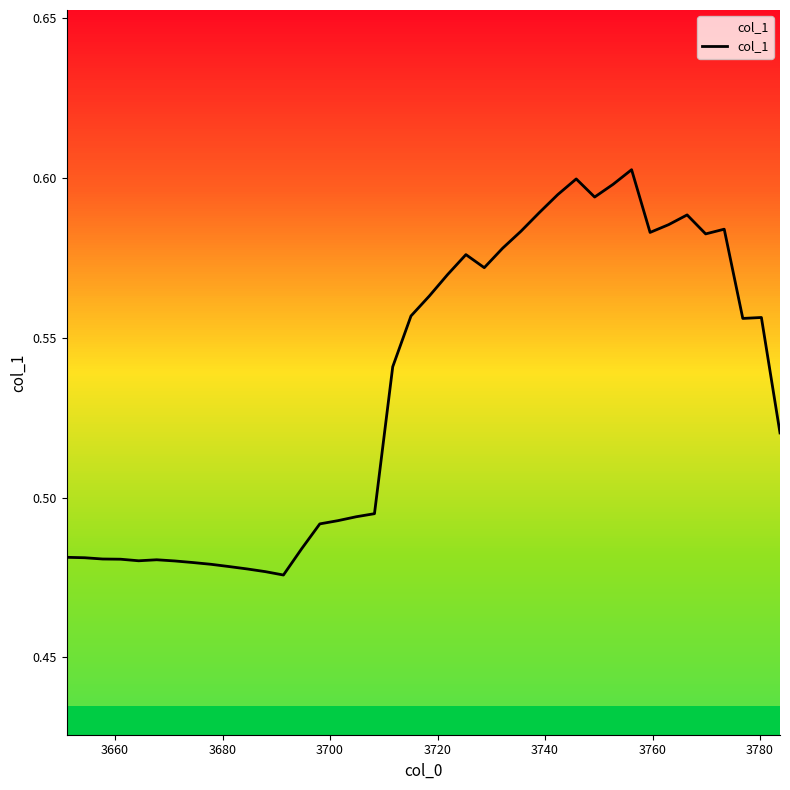

How many lines are shown in the chart?

1